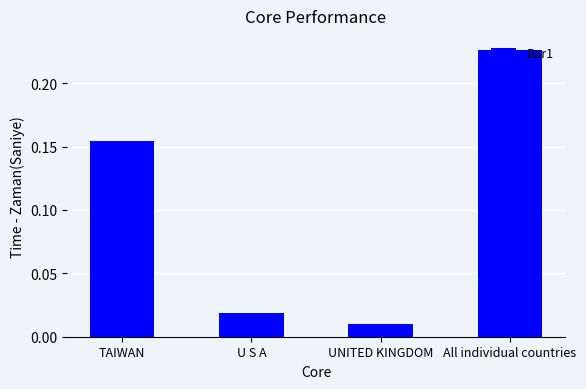

List the labels in order of value, smallest first.

UNITED KINGDOM, U S A, TAIWAN, All individual countries